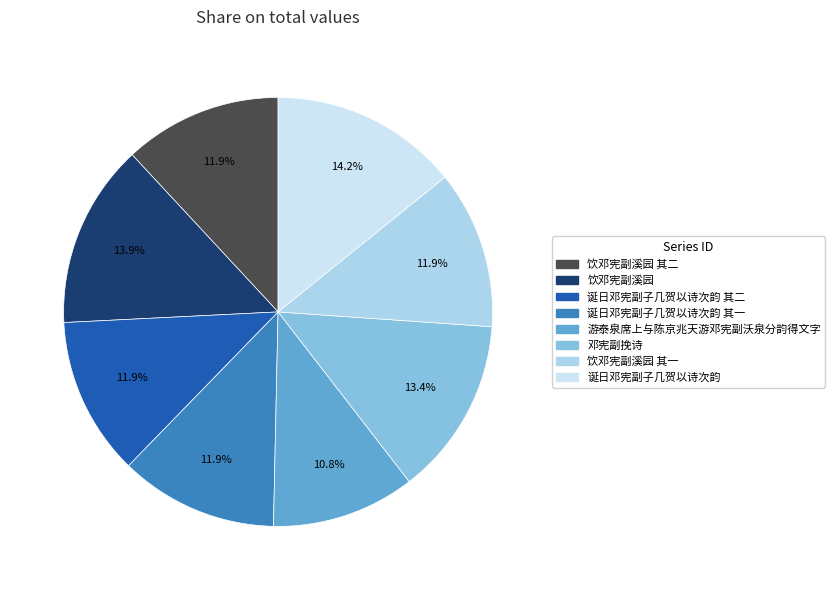

The 饮邓宪副溪园 其一 slice represents 12% of the pie. True or false?

True